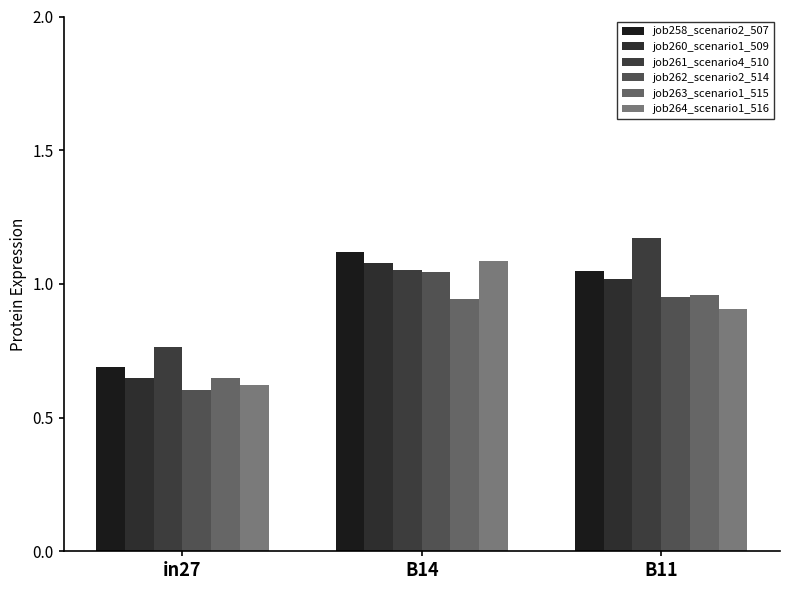

Reading right to left, list all the values displayed in this chart.

job258_scenario2_507: 1.0	1.1	0.7
job260_scenario1_509: 1.0	1.1	0.6
job261_scenario4_510: 1.2	1.1	0.8
job262_scenario2_514: 1.0	1.0	0.6
job263_scenario1_515: 1.0	0.9	0.6
job264_scenario1_516: 0.9	1.1	0.6